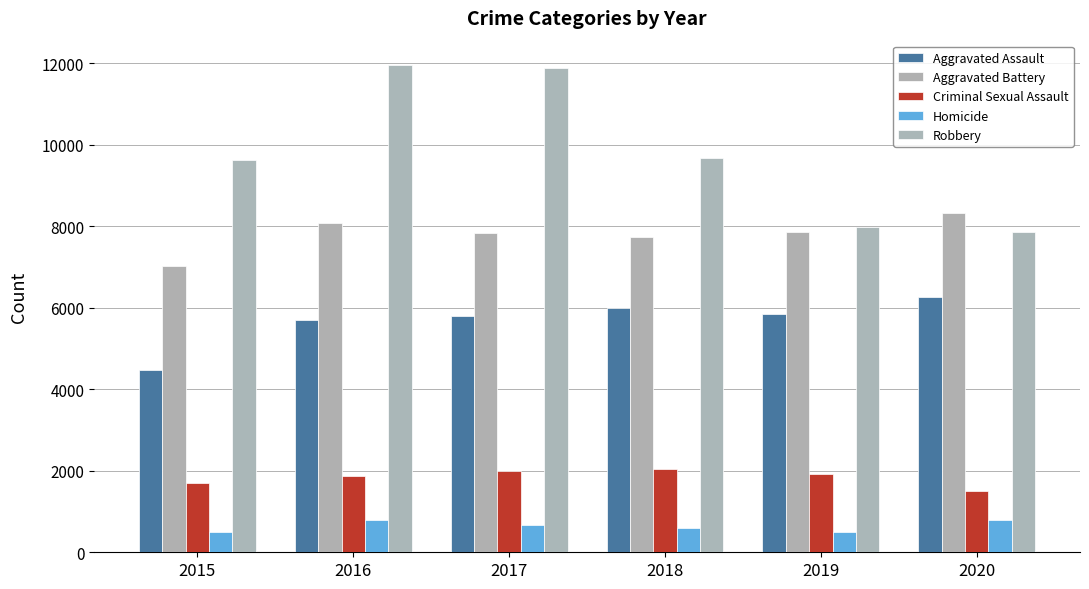

What is the sum of the Aggravated Battery values at 2016 and 2020?

16405